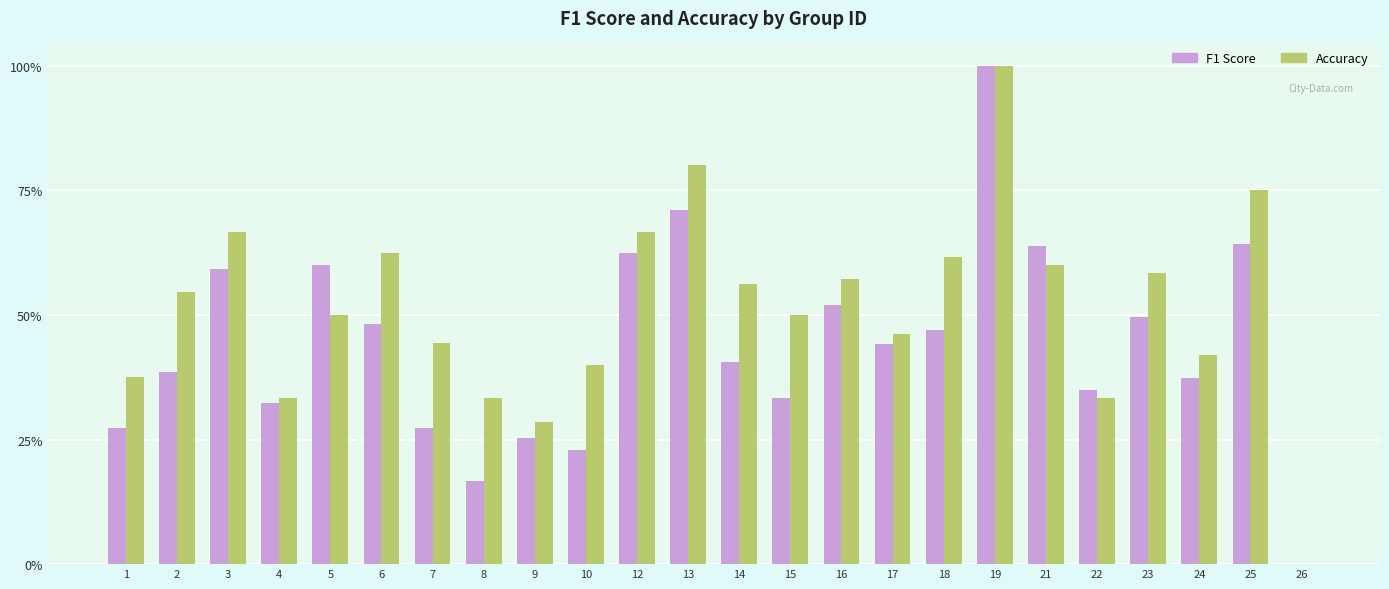

What is the value of the Accuracy bar at the 2nd from the left?

0.5